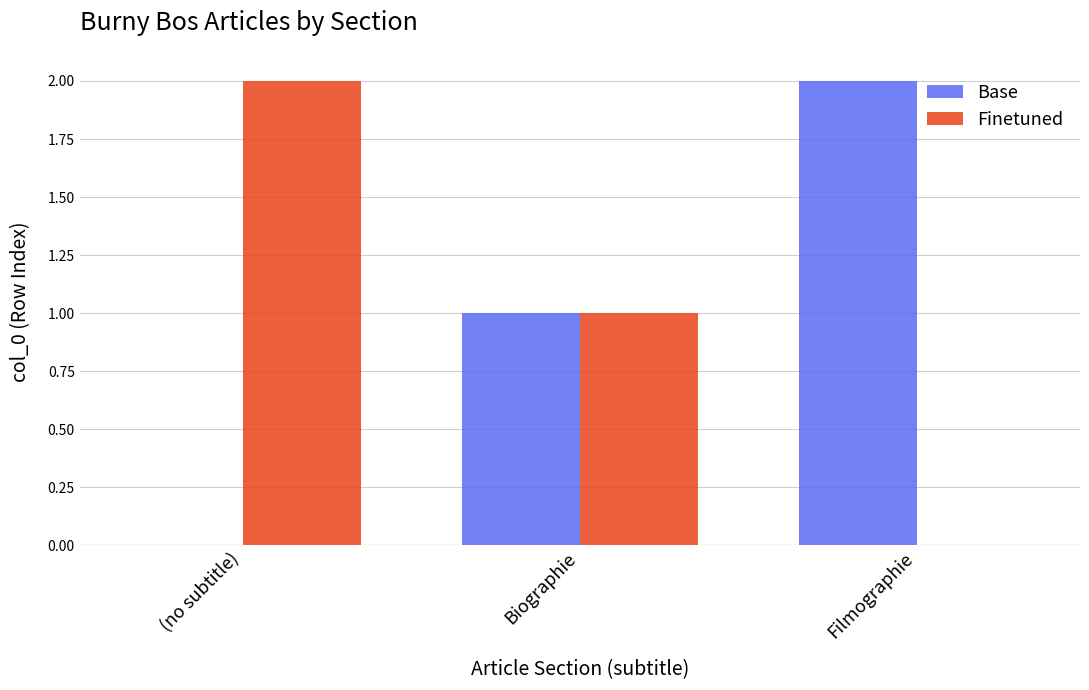

How many series are shown in this chart?

2